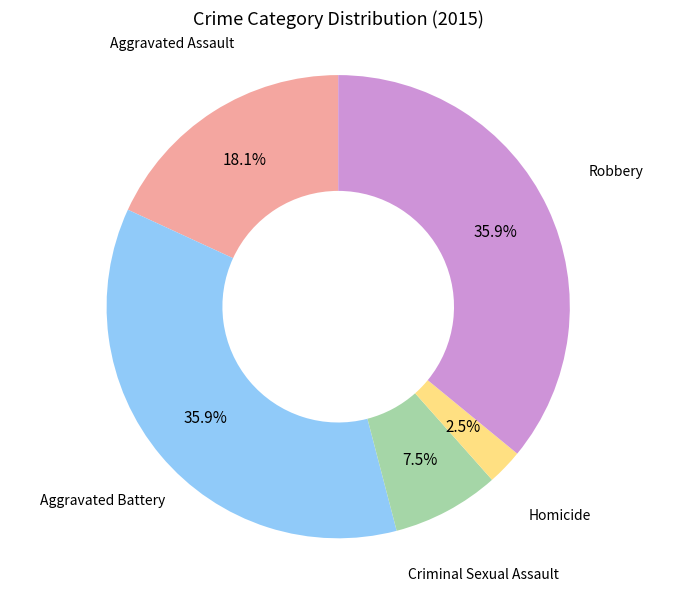

What is the ratio of the value at Homicide to the value at Criminal Sexual Assault?

0.3